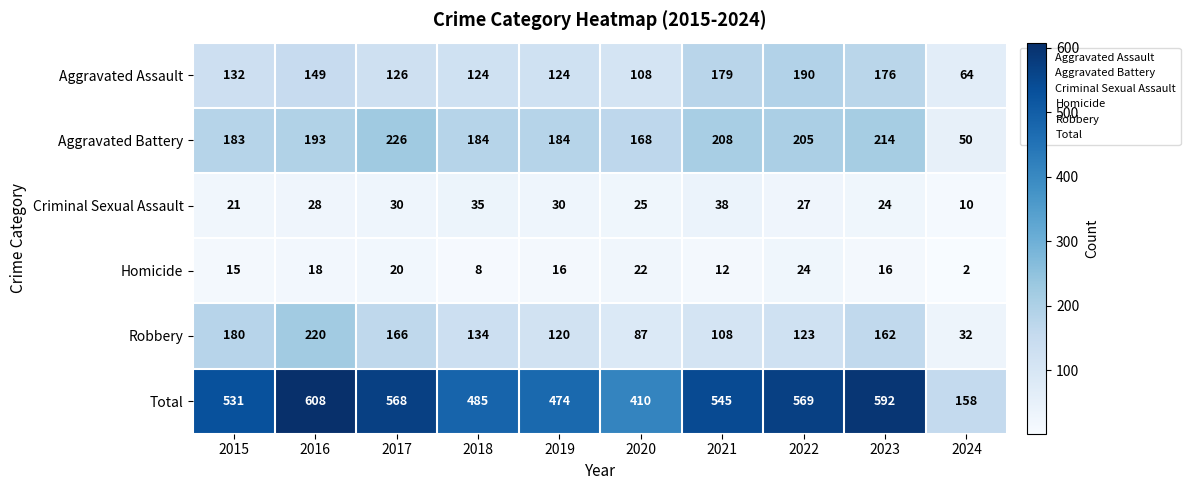

What value does the Homicide series have at 2020?

22